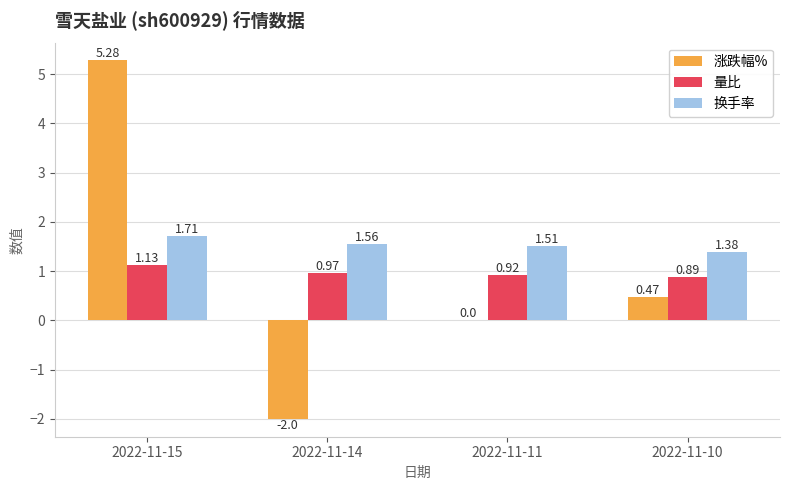

What is the sum of the 量比 values at 2022-11-10 and 2022-11-15?

2.0